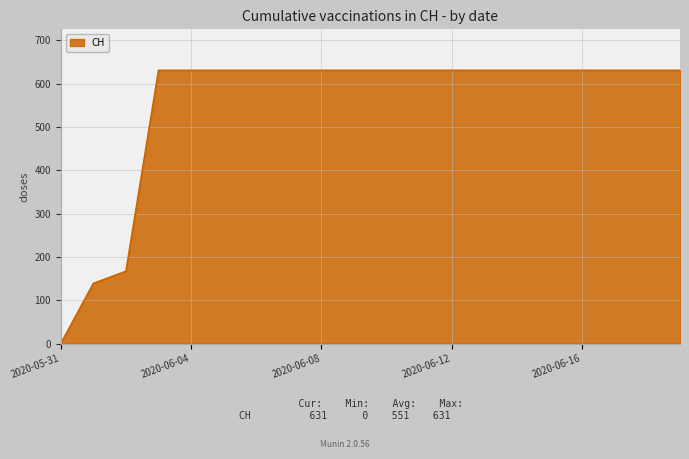

What is the greatest value displayed?

631